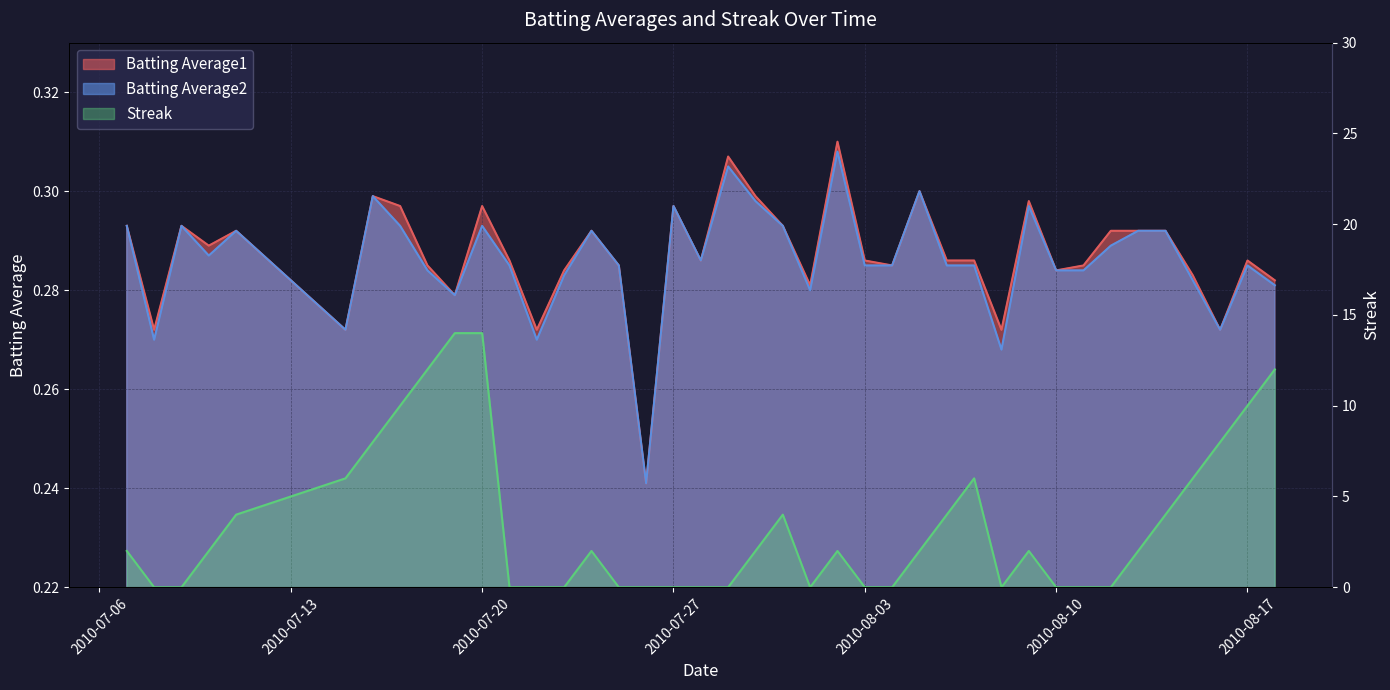

At which category does the chart reach its minimum across all series?

2010-07-08